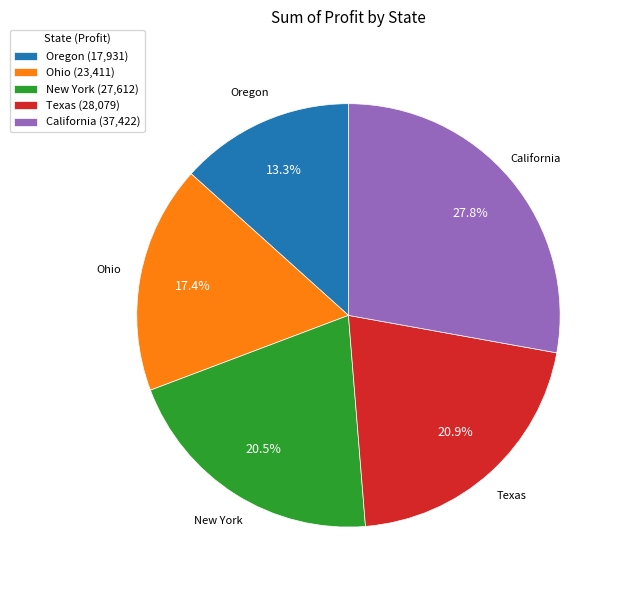

Does New York account for over 50% of the chart?

No